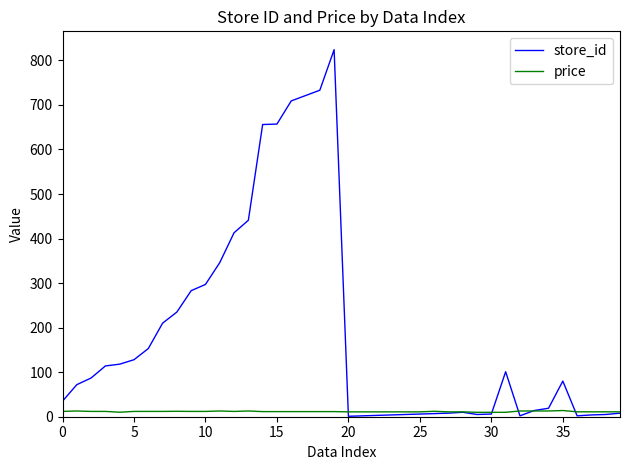

Which series has the largest total across all categories?

store_id